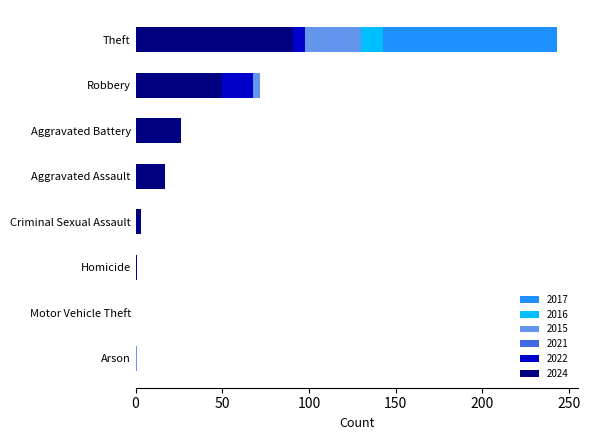

Reading right to left, extract all data points from this chart.

2022: Total=204	Theft=98	Robbery=68	Motor Vehicle Theft=0	Homicide=0	Criminal Sexual Assault=2	Arson=0	Aggravated Battery=25	Aggravated Assault=9
2015: Total=223	Theft=130	Robbery=72	Motor Vehicle Theft=0	Homicide=0	Criminal Sexual Assault=2	Arson=1	Aggravated Battery=14	Aggravated Assault=4
2024: Total=188	Theft=91	Robbery=50	Motor Vehicle Theft=0	Homicide=1	Criminal Sexual Assault=3	Arson=0	Aggravated Battery=26	Aggravated Assault=17
2016: Total=230	Theft=143	Robbery=70	Motor Vehicle Theft=0	Homicide=0	Criminal Sexual Assault=0	Arson=0	Aggravated Battery=11	Aggravated Assault=6
2017: Total=337	Theft=243	Robbery=67	Motor Vehicle Theft=0	Homicide=0	Criminal Sexual Assault=1	Arson=0	Aggravated Battery=18	Aggravated Assault=8
2021: Total=135	Theft=52	Robbery=62	Motor Vehicle Theft=0	Homicide=0	Criminal Sexual Assault=2	Arson=0	Aggravated Battery=10	Aggravated Assault=9